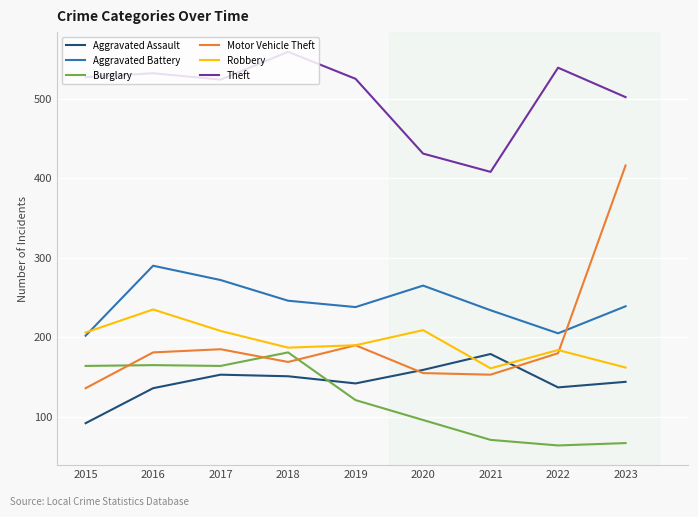

How many lines are shown in the chart?

6